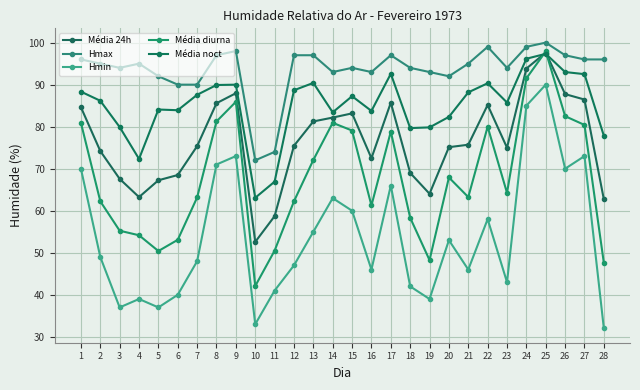

Reading right to left, extract all data points from this chart.

Média 24h: 28=62.7	27=86.5	26=87.8	25=97.6	24=93.8	23=75.0	22=85.2	21=75.7	20=75.1	19=64.0	18=69.0	17=85.7	16=72.5	15=83.2	14=82.2	13=81.2	12=75.5	11=58.7	10=52.6	9=88.0	8=85.6	7=75.4	6=68.5	5=67.2	4=63.2	3=67.6	2=74.2	1=84.6
Hmax: 28=96.0	27=96.0	26=97.0	25=100.0	24=99.0	23=94.0	22=99.0	21=95.0	20=92.0	19=93.0	18=94.0	17=97.0	16=93.0	15=94.0	14=93.0	13=97.0	12=97.0	11=74.0	10=72.0	9=98.0	8=97.0	7=90.0	6=90.0	5=92.0	4=95.0	3=94.0	2=95.0	1=96.0
Hmin: 28=32.0	27=73.0	26=70.0	25=90.0	24=85.0	23=43.0	22=58.0	21=46.0	20=53.0	19=39.0	18=42.0	17=66.0	16=46.0	15=60.0	14=63.0	13=55.0	12=47.0	11=41.0	10=33.0	9=73.0	8=71.0	7=48.0	6=40.0	5=37.0	4=39.0	3=37.0	2=49.0	1=70.0
Média diurna: 28=47.6	27=80.4	26=82.5	25=97.9	24=91.5	23=64.2	22=80.0	21=63.2	20=67.9	19=48.2	18=58.3	17=78.8	16=61.2	15=79.1	14=80.9	13=72.1	12=62.2	11=50.5	10=42.1	9=85.9	8=81.2	7=63.2	6=53.1	5=50.4	4=54.2	3=55.2	2=62.2	1=80.9
Média noct: 28=77.8	27=92.5	26=93.0	25=97.3	24=96.2	23=85.8	22=90.3	21=88.2	20=82.3	19=79.8	18=79.7	17=92.6	16=83.8	15=87.2	14=83.4	13=90.4	12=88.7	11=66.9	10=63.1	9=90.0	8=89.9	7=87.6	6=83.9	5=84.1	4=72.3	3=79.9	2=86.2	1=88.3